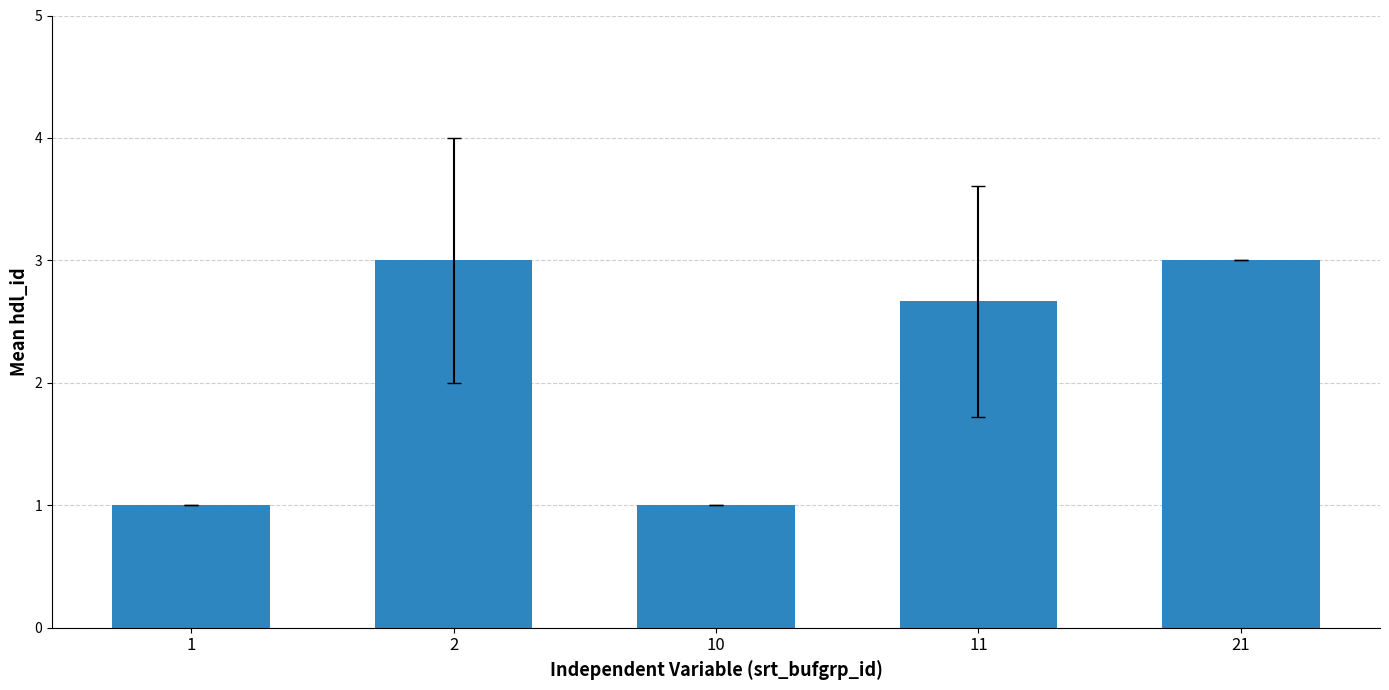

What is the maximum value shown in the chart?

3.0